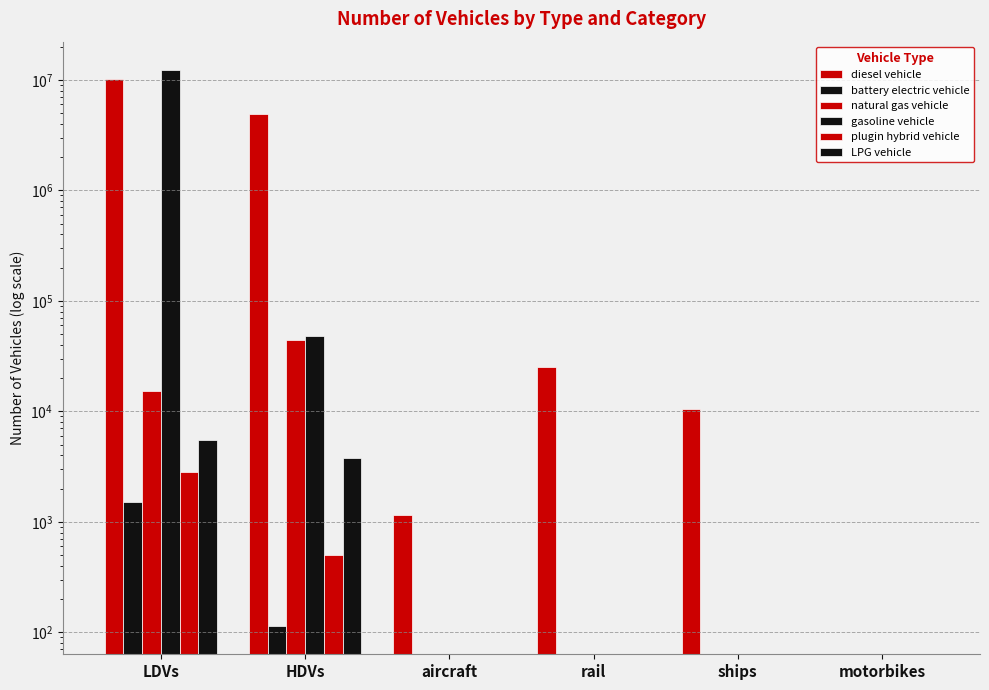

Reading left to right, extract all data points from this chart.

diesel vehicle: 10118227.4	4927361.0	1152.7	24937.1	10524.0	0.0
battery electric vehicle: 1500.8	113.0	0.0	0.0	0.0	0.0
natural gas vehicle: 15152.8	44406.0	0.0	0.0	0.0	0.0
gasoline vehicle: 12396598.3	47628.0	0.0	0.0	0.0	0.0
plugin hybrid vehicle: 2848.9	501.0	0.0	0.0	0.0	0.0
LPG vehicle: 5509.3	3747.0	0.0	0.0	0.0	0.0